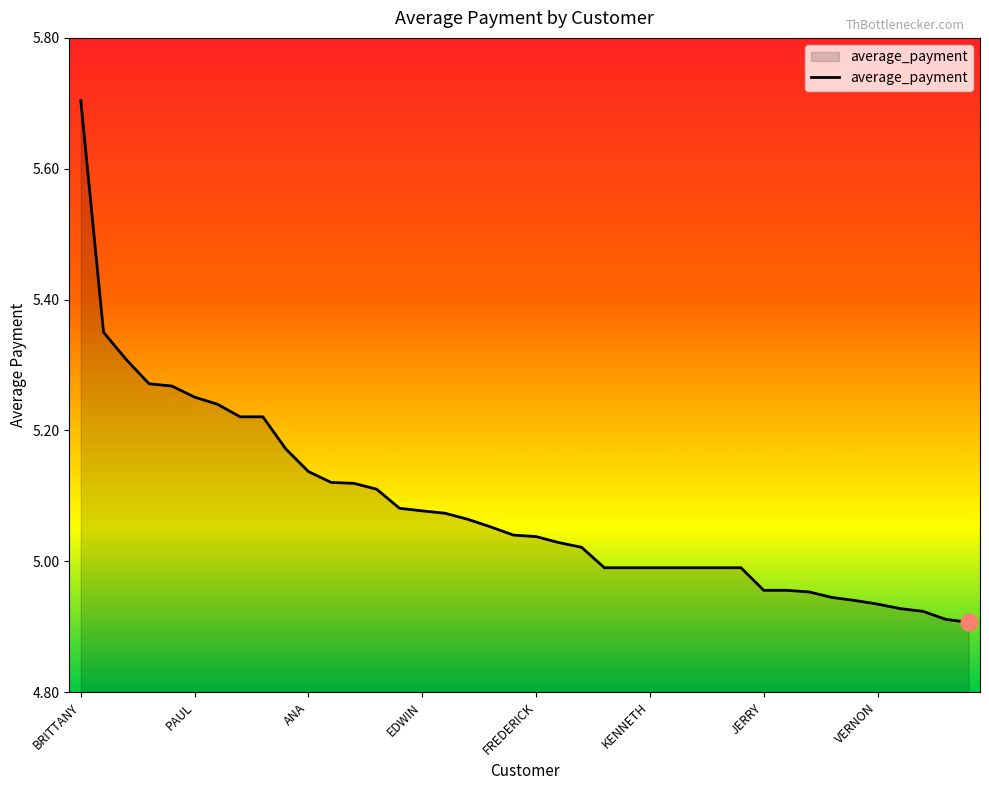

What is the maximum value shown in the chart?

5.7